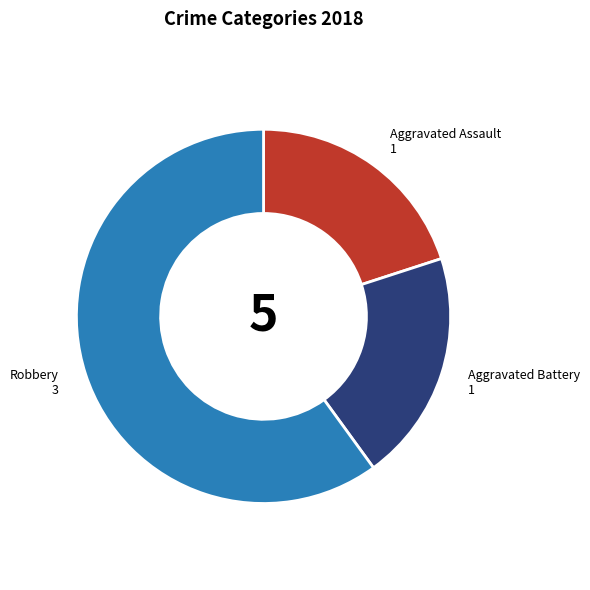

The Robbery slice represents 68% of the pie. True or false?

False